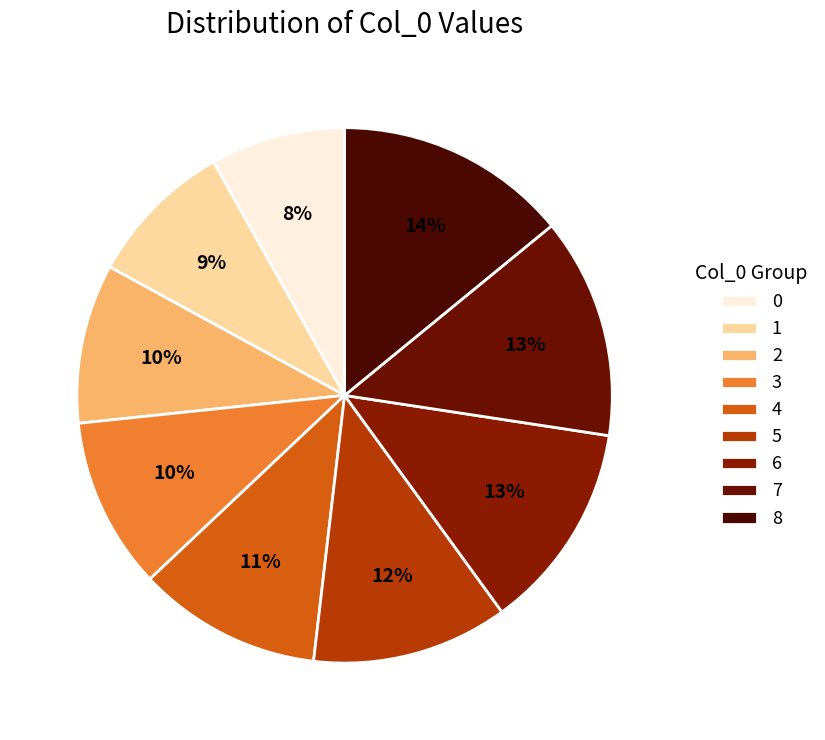

How many segments does this pie chart have?

9